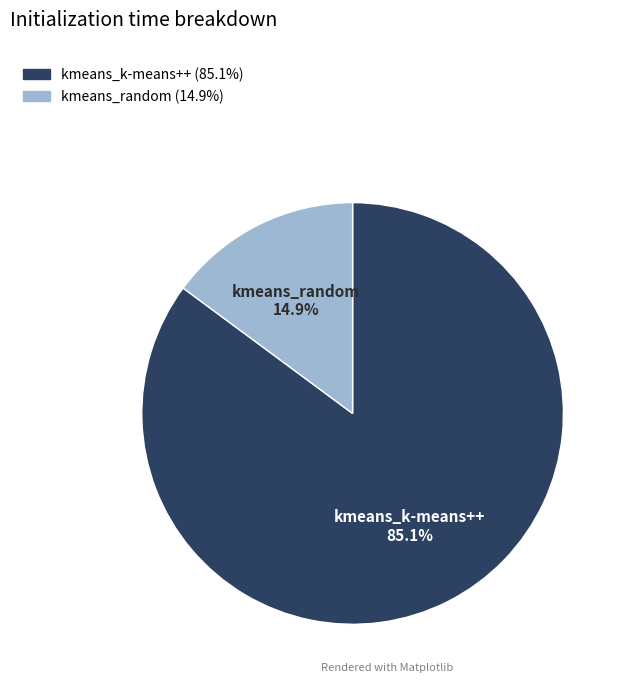

To the nearest percent, what is the difference between the kmeans_random and kmeans_k-means++ slice percentages?

70%